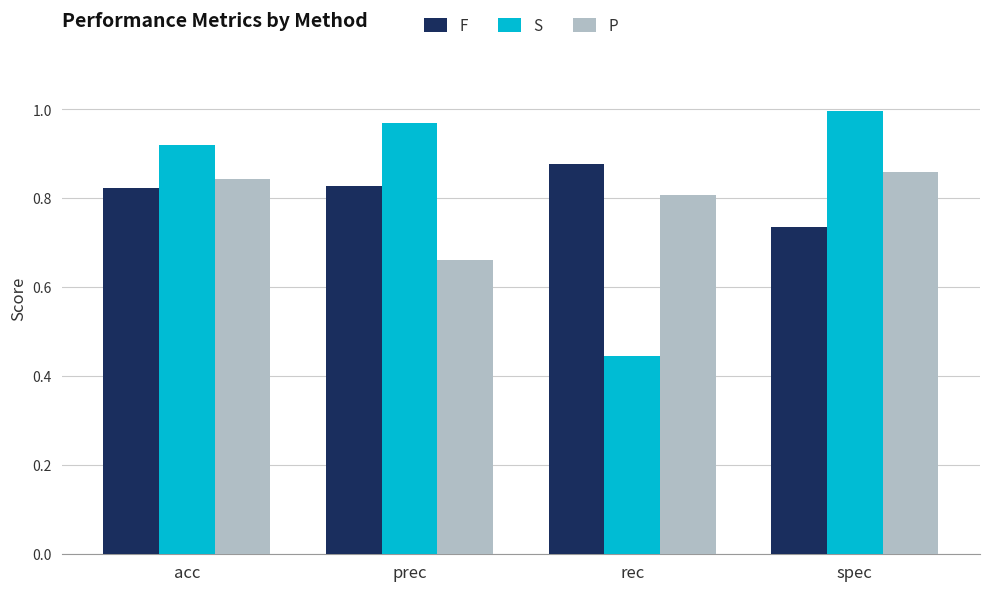

Is it true that P equals 0.4 at spec?

False